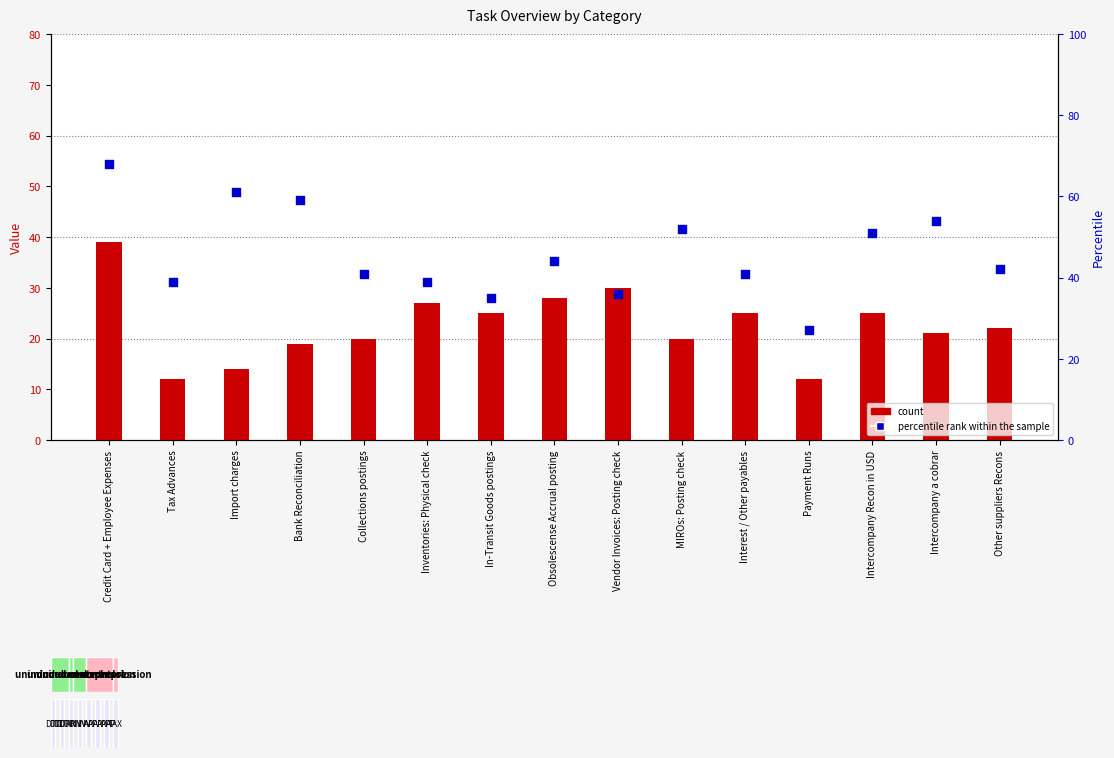

At which category is the sum across all series the highest?

Credit Card + Employee Expenses